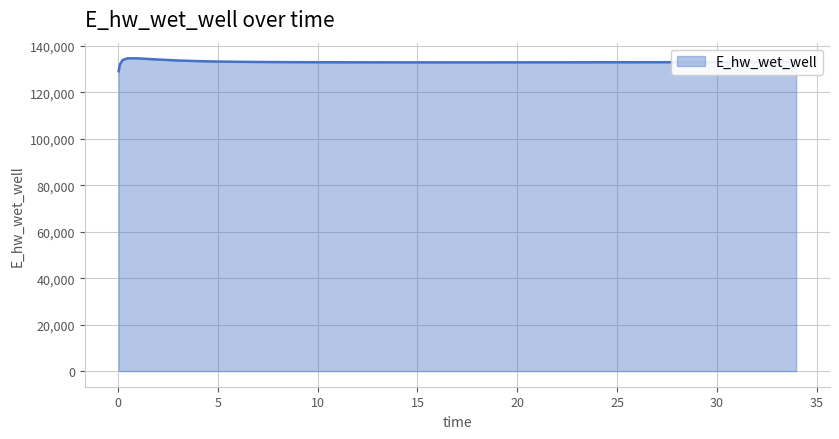

What is the difference between the maximum and minimum values?

5557.8